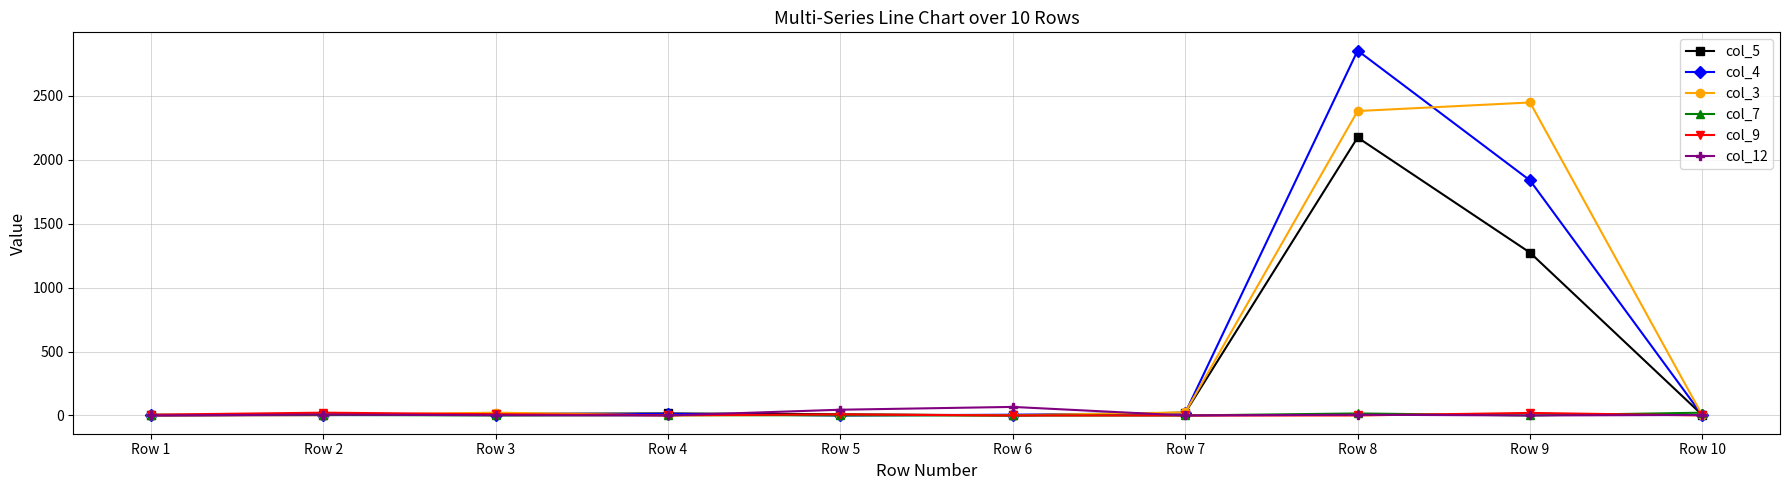

Is the value of col_9 at Row 3 greater than the value of col_5 at Row 8?

No